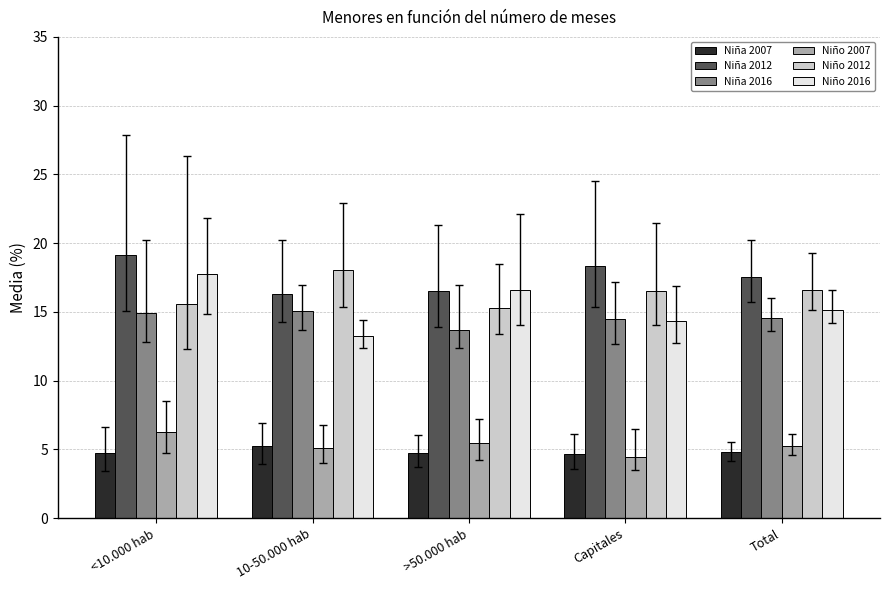

What is the difference between the highest and lowest values at <10.000 hab?

14.3